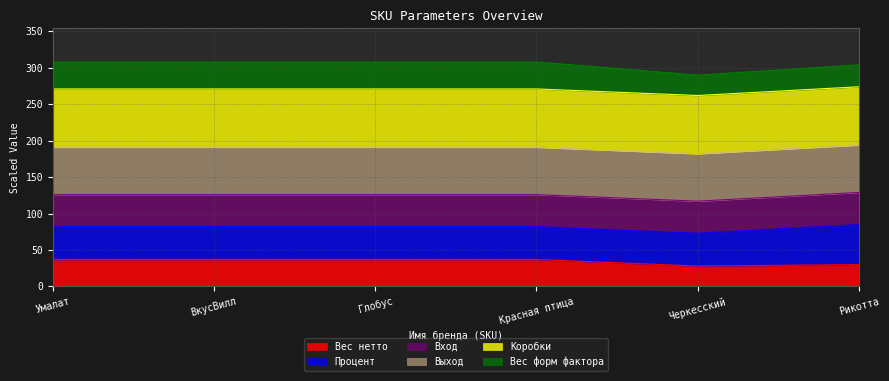

How many distinct data groups are displayed?

6